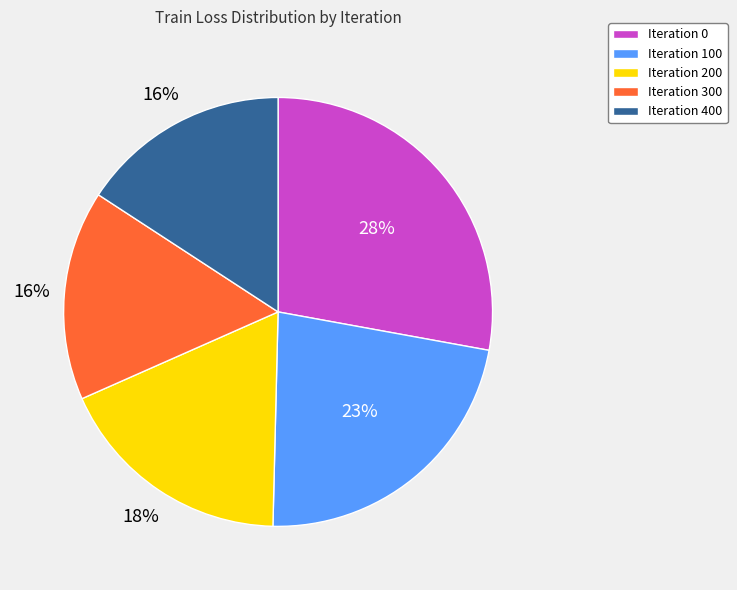

Count the number of slices in the pie.

5